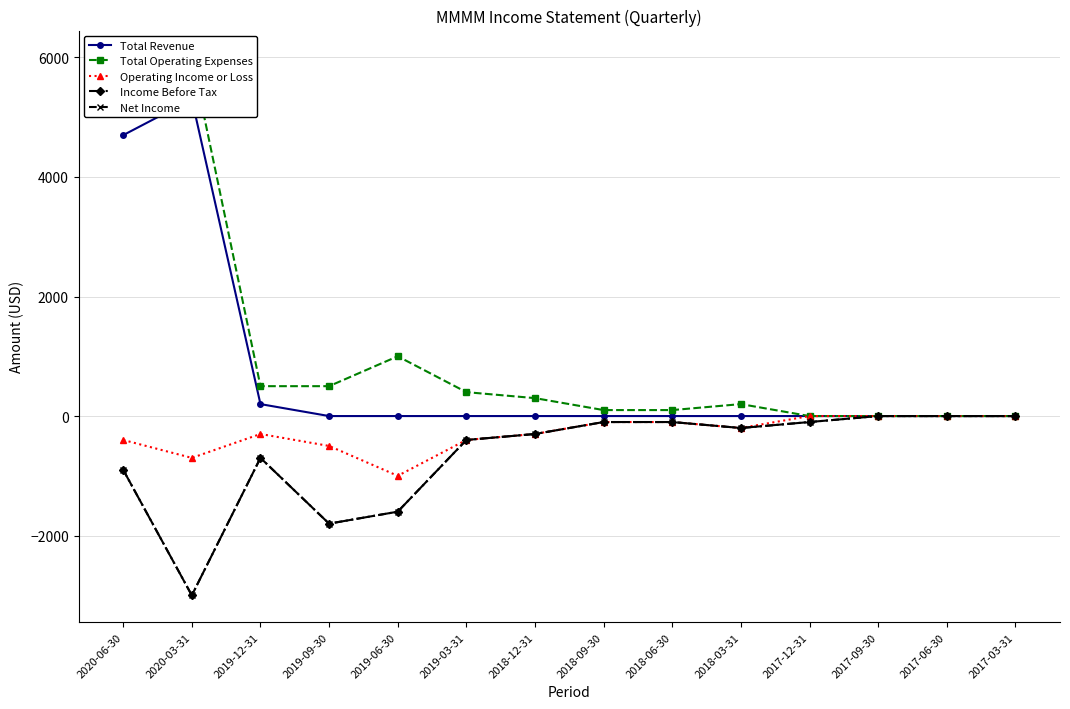

What is the value of the Income Before Tax point at the 11th from the left?

-100